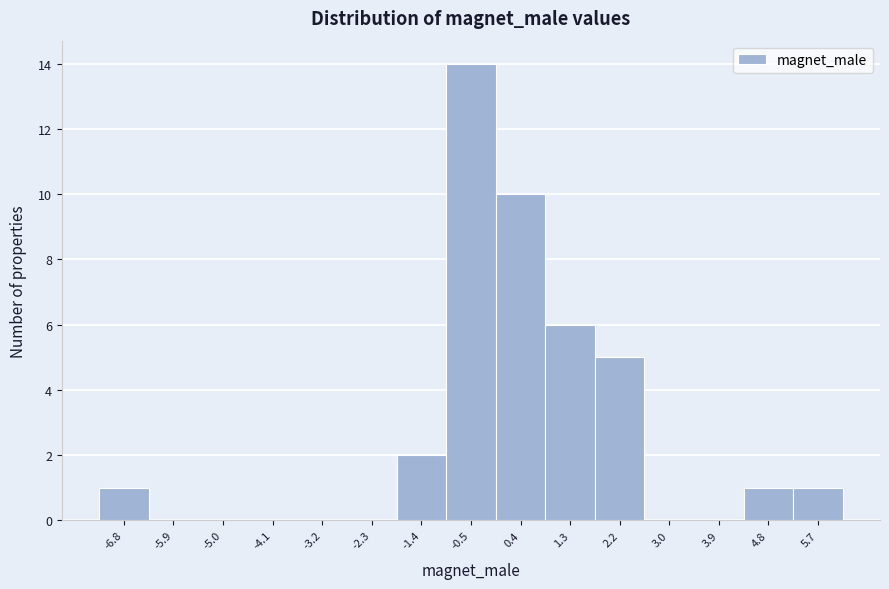

How tall is the bar that spans -0.1 to 0.8 on the x-axis? Neither the bar edges nor the heights are printed on the chart, so give them approximately, as read against the axes.

10